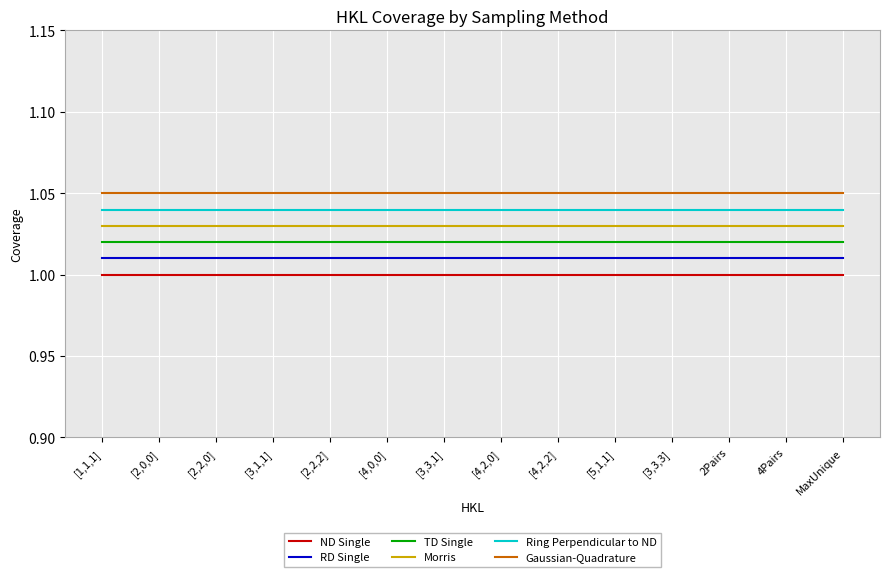

List the series in order of their peak value, lowest first.

ND Single, RD Single, TD Single, Morris, Ring Perpendicular to ND, Gaussian-Quadrature